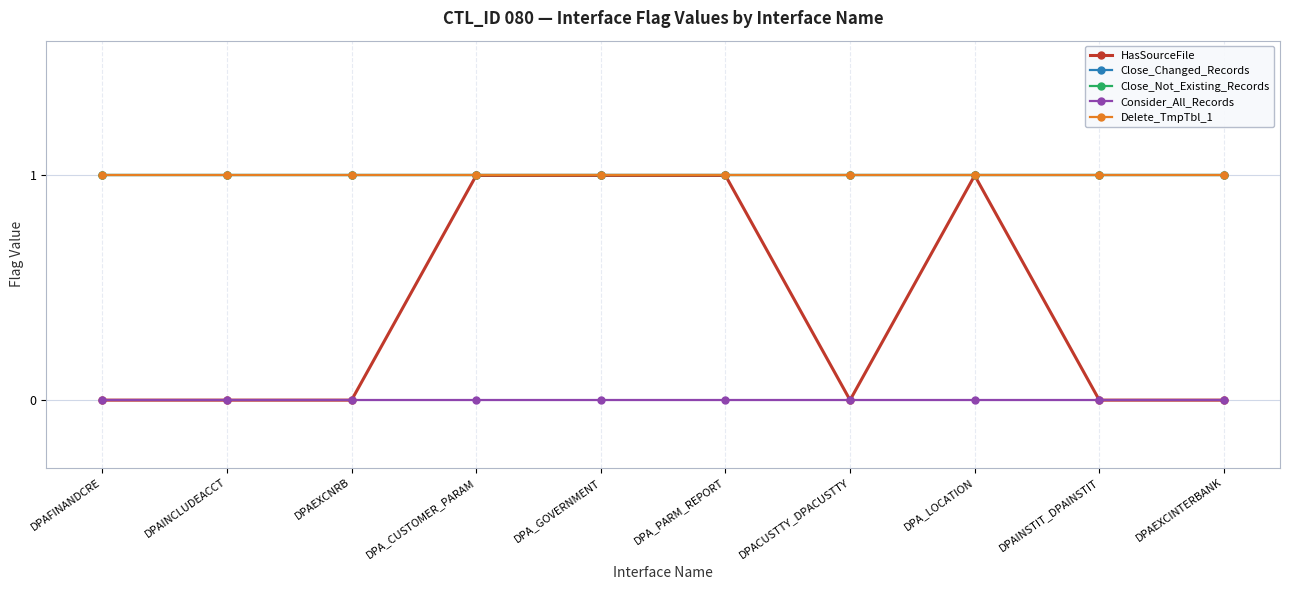

What is the total value across all series at DPACUSTTY_DPACUSTTY?

3